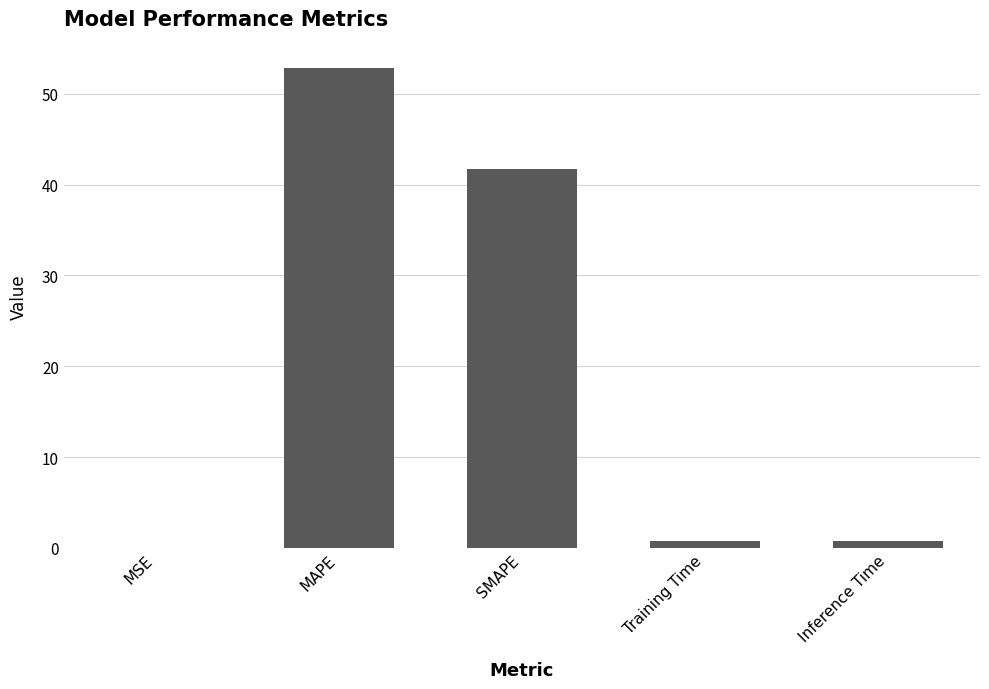

What value does the data have at SMAPE?

41.8